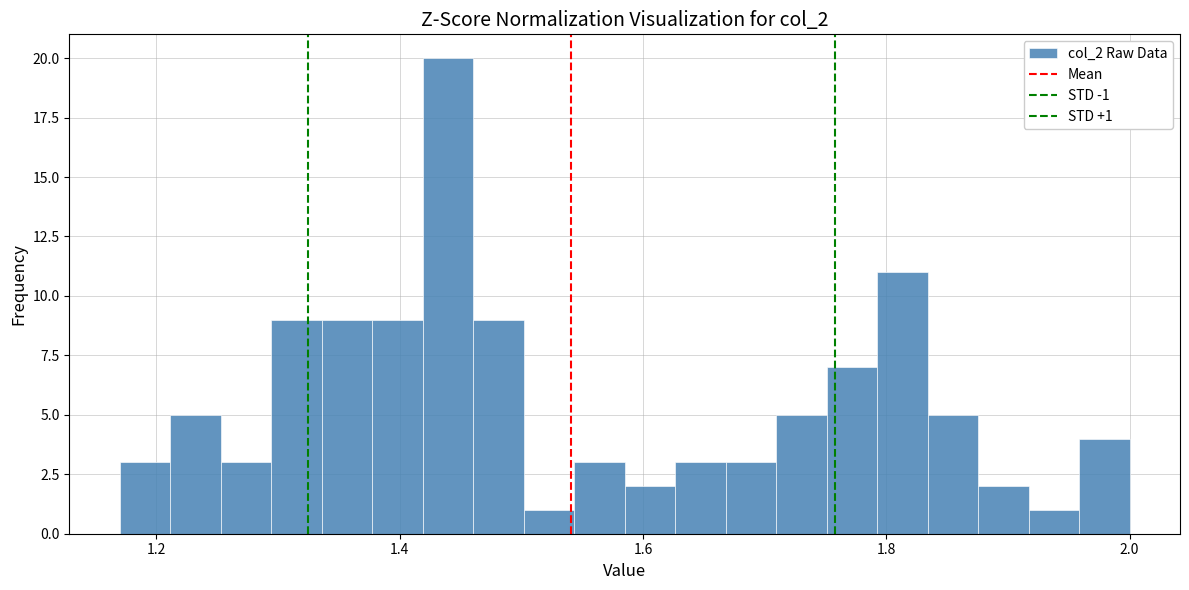

Read against the x-axis, roughly where is the centre of the tallest bar?

1.44